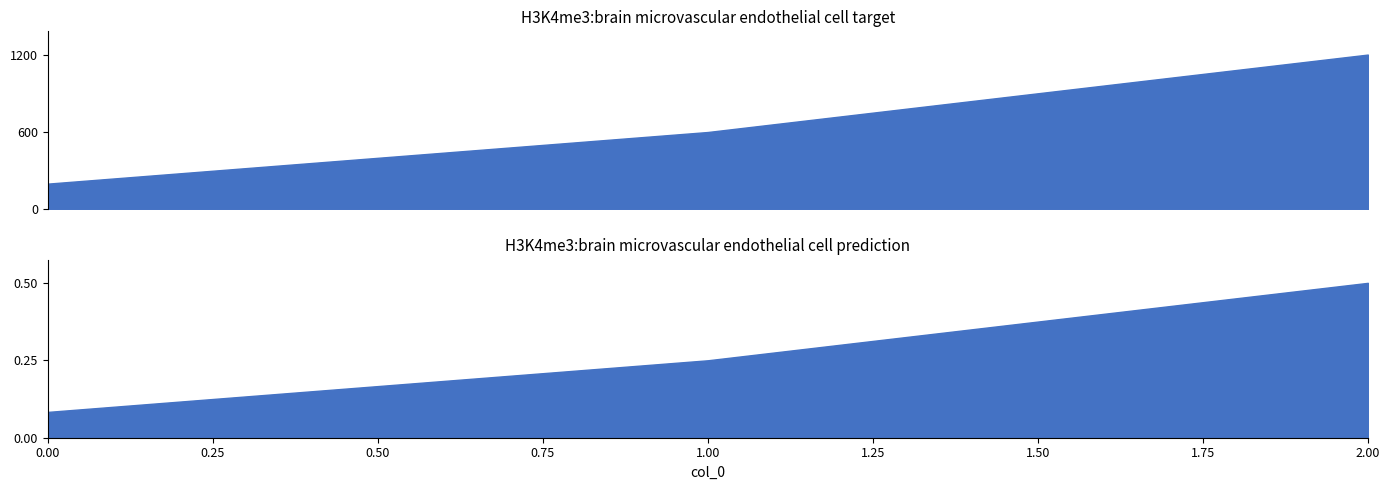

Reading right to left, extract all data points from this chart.

2=1200	1=600	0=200